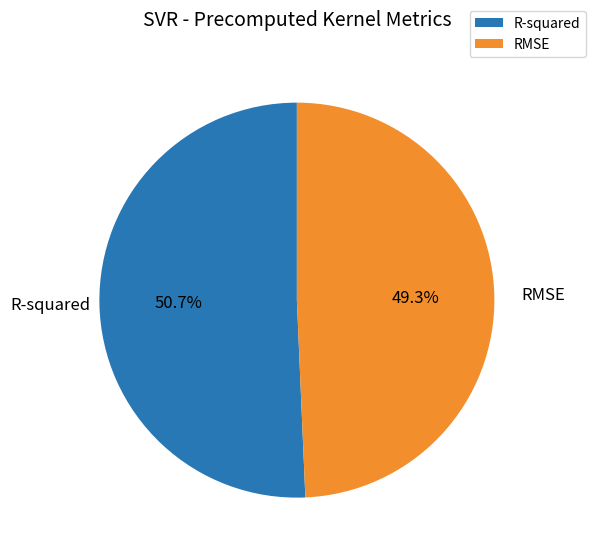

How many slices are in this pie chart?

2